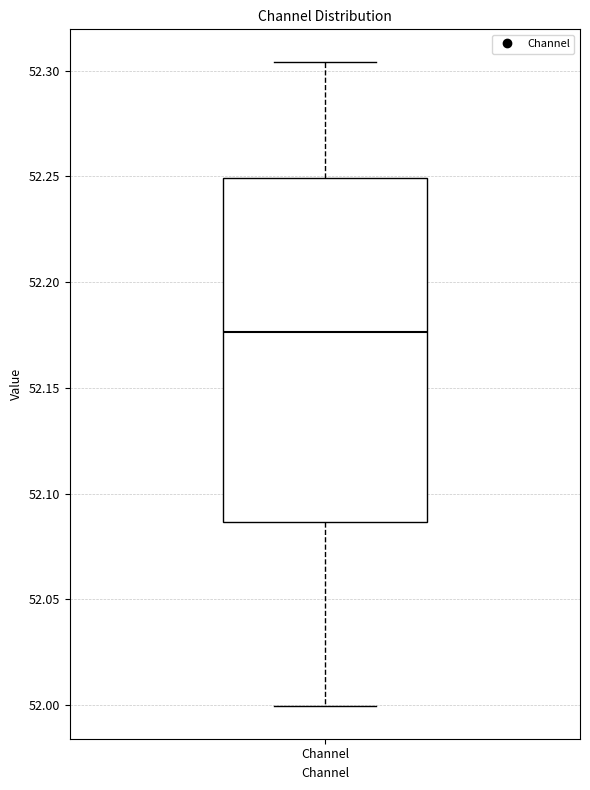

Read this box plot against the y-axis: the position of the median line, the range covered by the box, and the ends of both whiskers. The values are not printed on the chart, so give them approximately, as read against the axis.

median 52.175, box 52.085 to 52.250, whiskers 52.000 to 52.305